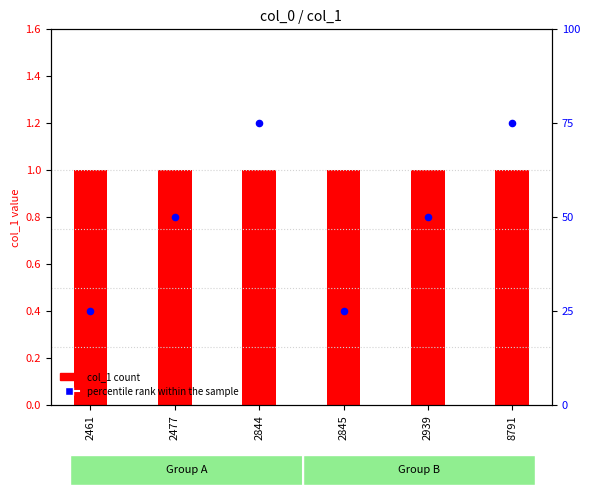

Which series contains the highest Y value?

percentile rank within the sample